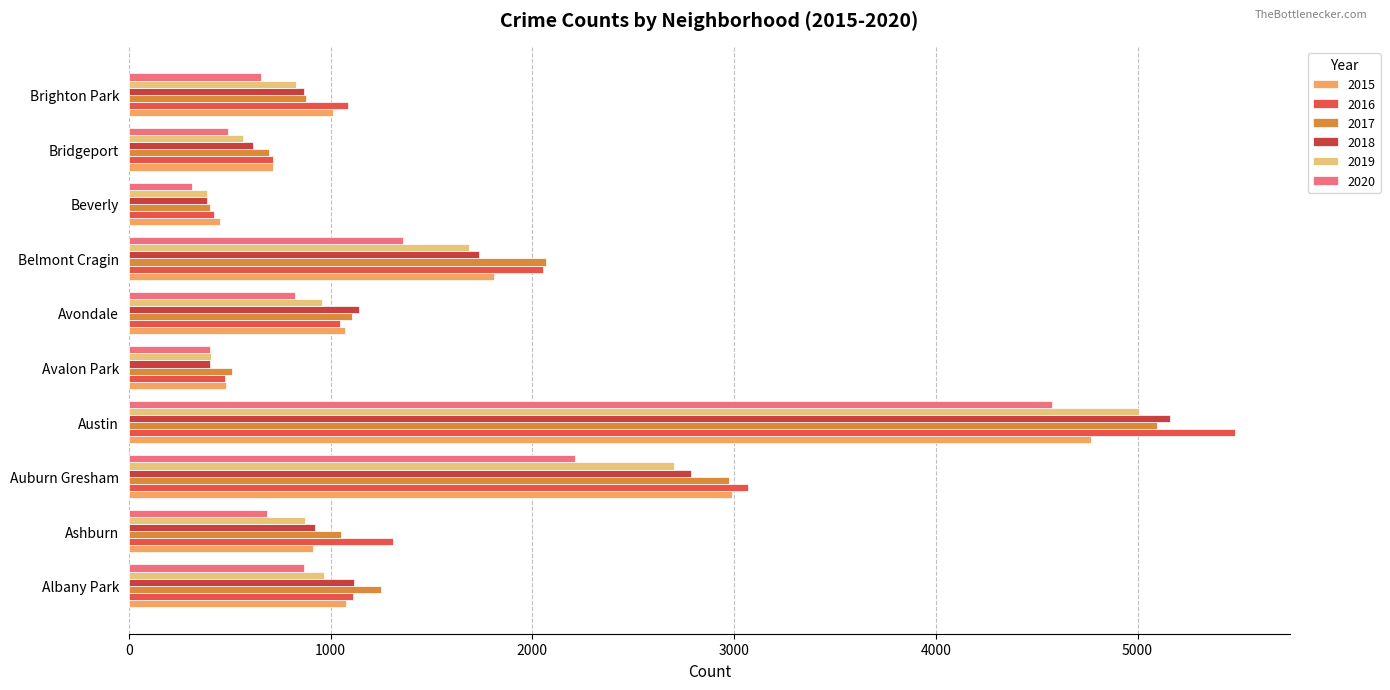

What is the value of the 2016 bar at the 8th from the left?

421